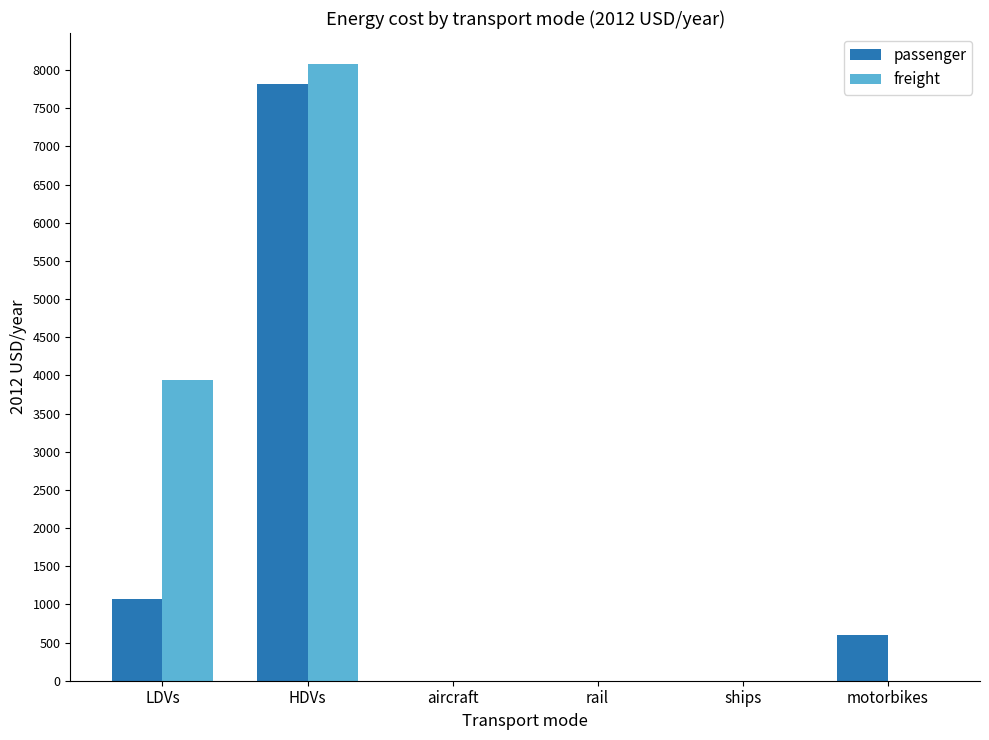

The value of freight at rail is 0.0. True or false?

True